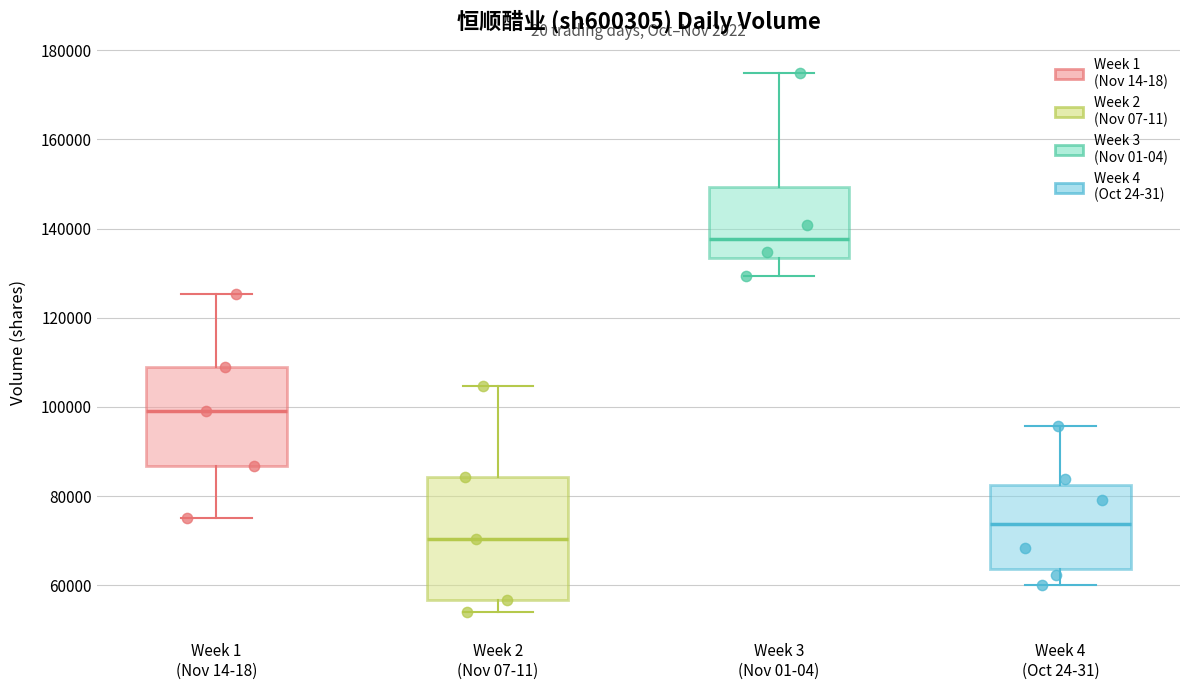

Where does the upper whisker of the box for Week 2 (Nov 07-11) end on the y-axis? The values are not printed on the chart, so give them approximately, as read against the axis.

104000